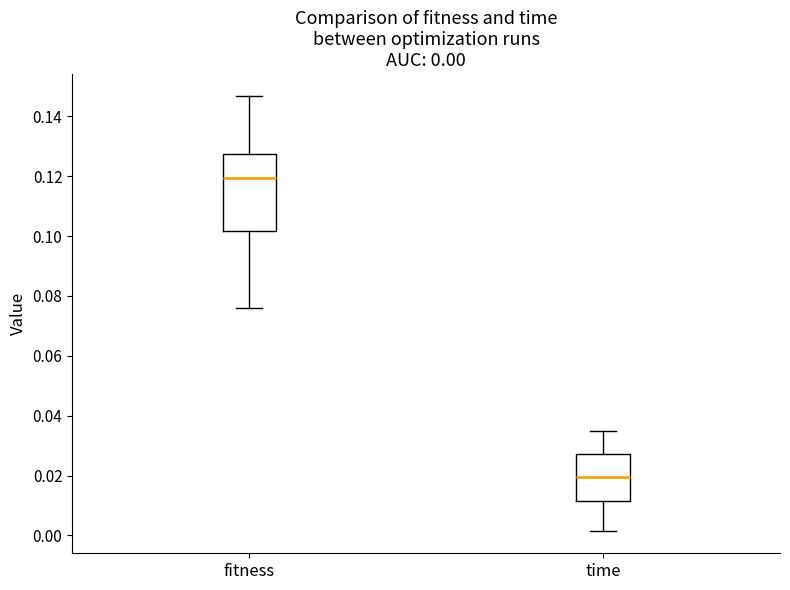

Which box has the lowest median line?

time